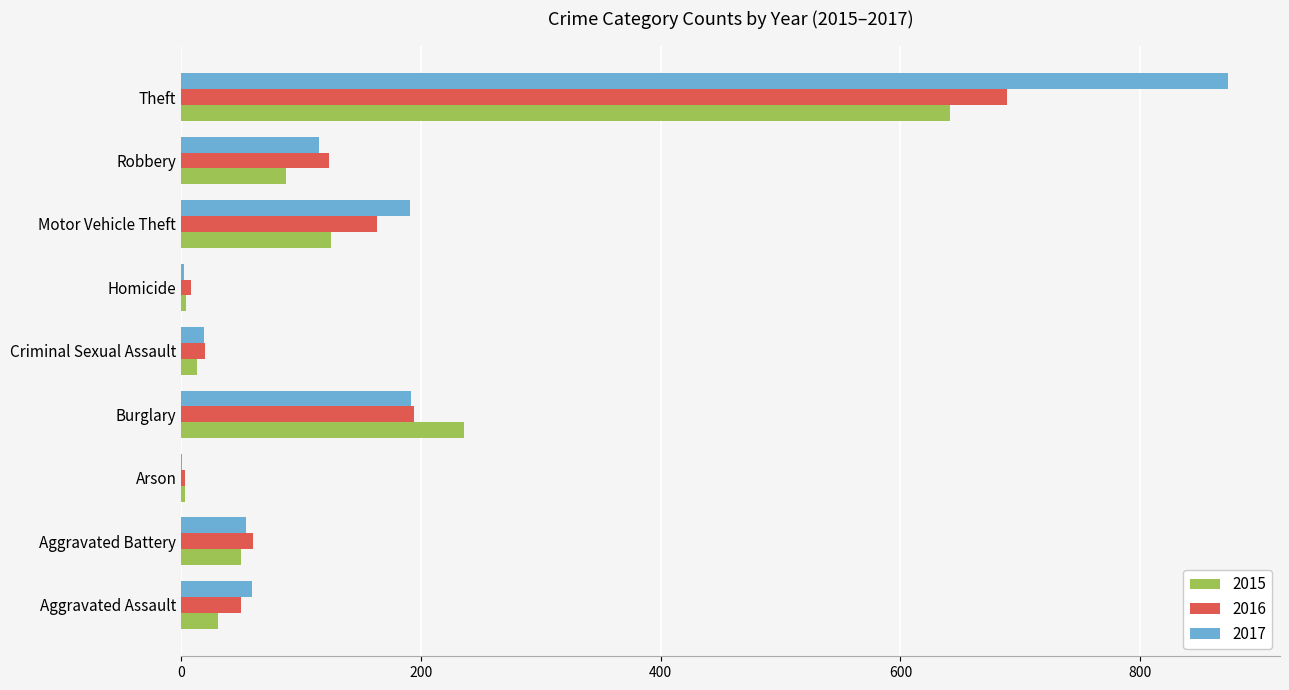

Which series has the largest total across all categories?

2017